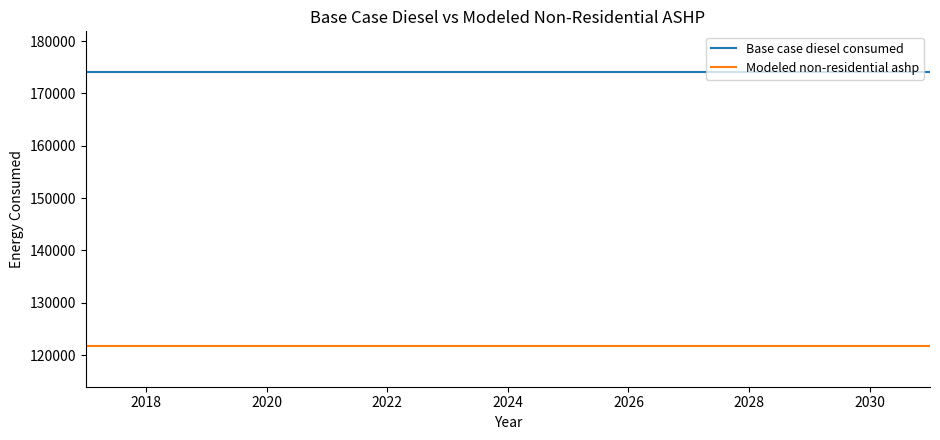

Rank the series by their maximum value, from lowest to highest.

Modeled non-residential ashp, Base case diesel consumed